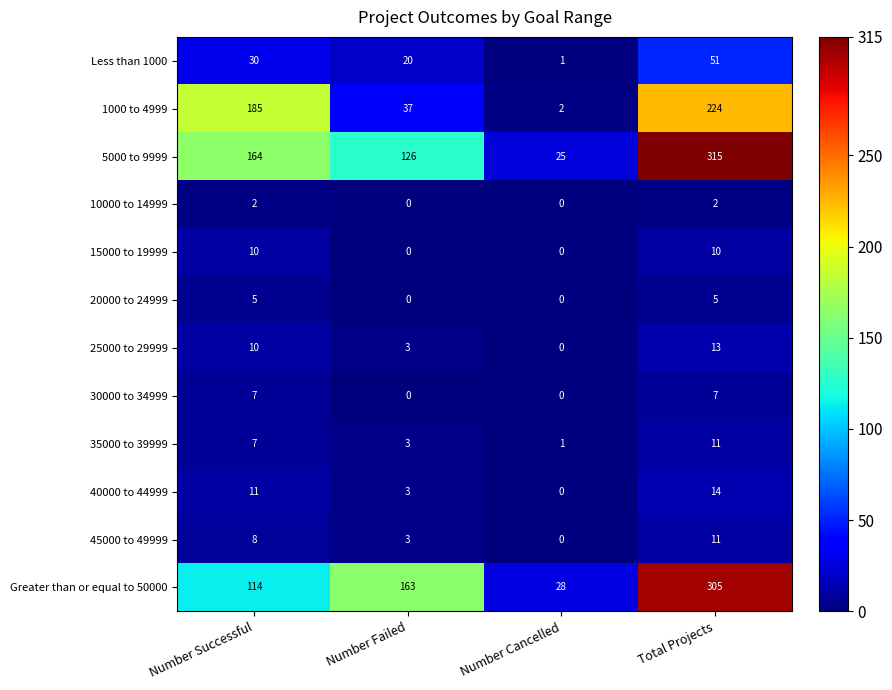

The value of Less than 1000 at Number Successful is 30. True or false?

True